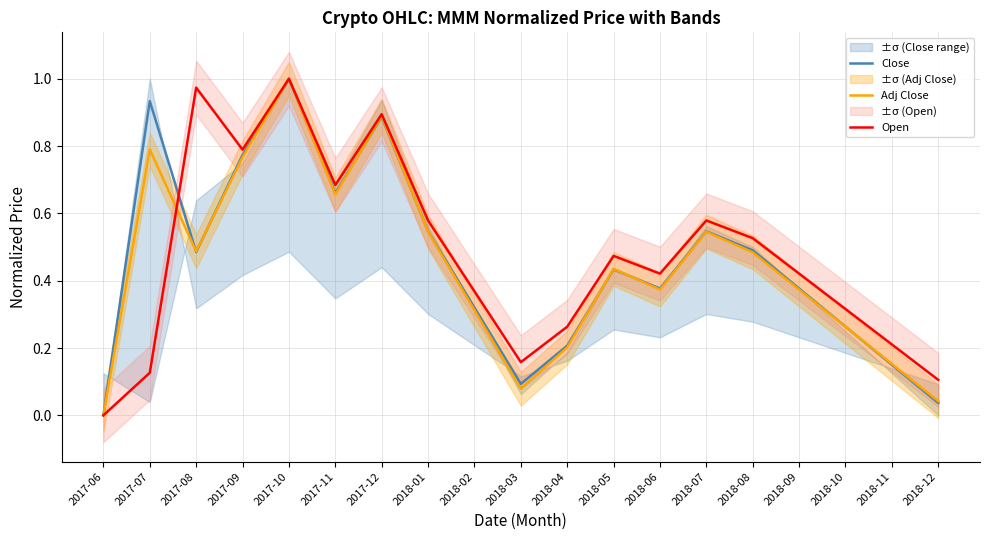

Reading right to left, what are all the values shown in this chart?

Close: 2018-12=0.0	2018-11=0.2	2018-10=0.3	2018-09=0.4	2018-08=0.5	2018-07=0.5	2018-06=0.4	2018-05=0.4	2018-04=0.2	2018-03=0.1	2018-02=0.3	2018-01=0.5	2017-12=0.9	2017-11=0.7	2017-10=1.0	2017-09=0.8	2017-08=0.5	2017-07=0.9	2017-06=0.0
Adj Close: 2018-12=0.0	2018-11=0.2	2018-10=0.3	2018-09=0.4	2018-08=0.5	2018-07=0.5	2018-06=0.4	2018-05=0.4	2018-04=0.2	2018-03=0.1	2018-02=0.3	2018-01=0.5	2017-12=0.9	2017-11=0.7	2017-10=1.0	2017-09=0.8	2017-08=0.5	2017-07=0.8	2017-06=0.0
Open: 2018-12=0.1	2018-11=0.2	2018-10=0.3	2018-09=0.4	2018-08=0.5	2018-07=0.6	2018-06=0.4	2018-05=0.5	2018-04=0.3	2018-03=0.2	2018-02=0.4	2018-01=0.6	2017-12=0.9	2017-11=0.7	2017-10=1.0	2017-09=0.8	2017-08=1.0	2017-07=0.1	2017-06=0.0